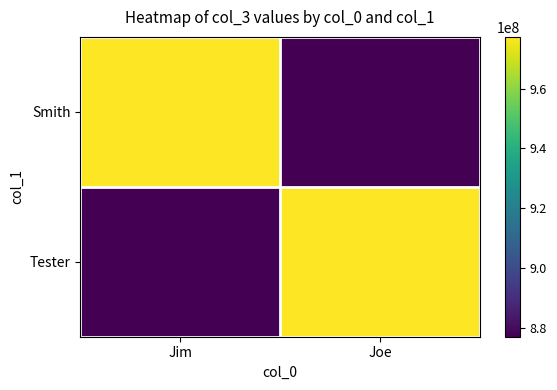

Reading left to right, list all the values displayed in this chart.

Smith: Jim=977221221	Joe=877221122
Tester: Jim=877221122	Joe=977221221